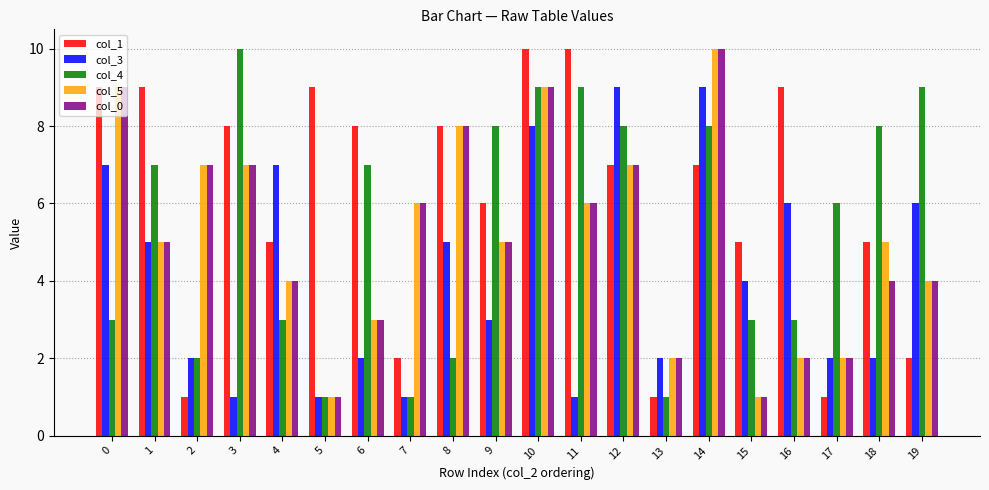

Between 6 and 13, which series saw the biggest shift?

col_1